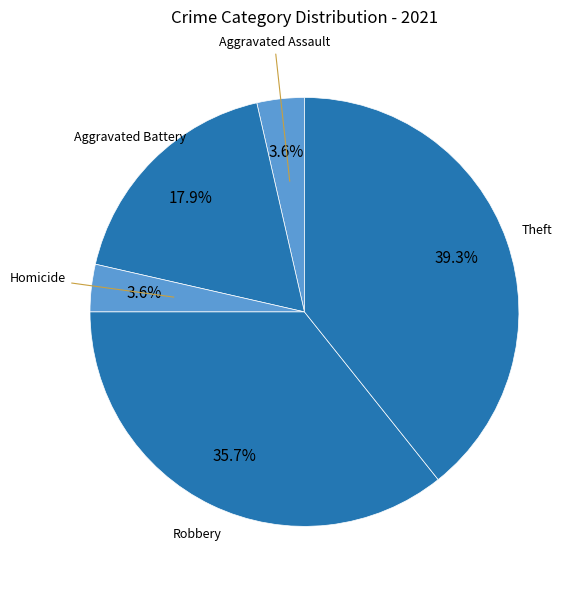

Does Homicide account for over 50% of the chart?

No